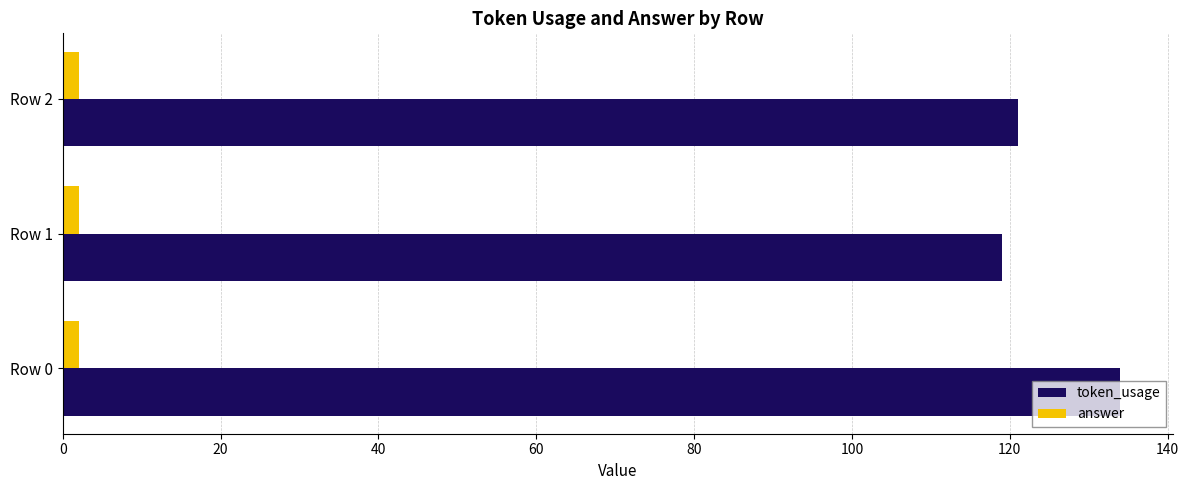

Is the value of token_usage at Row 2 greater than the value of answer at Row 1?

Yes